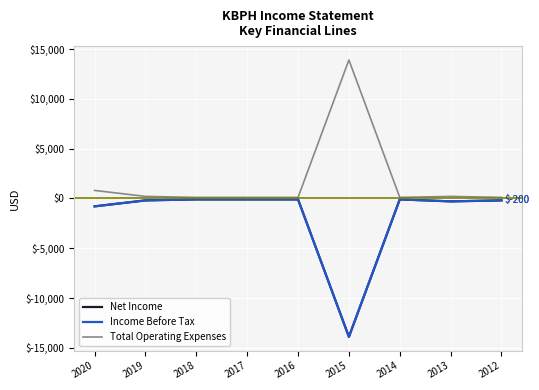

What is the greatest value displayed?

13900